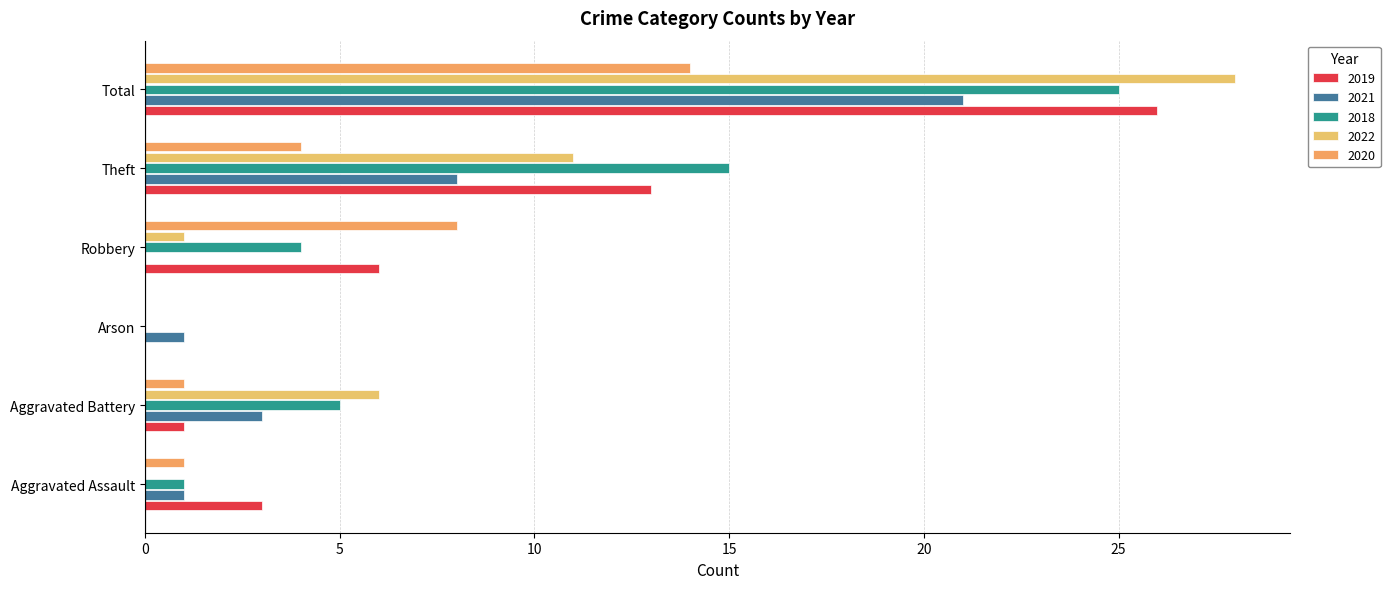

Which series has the largest range (max minus min)?

2022